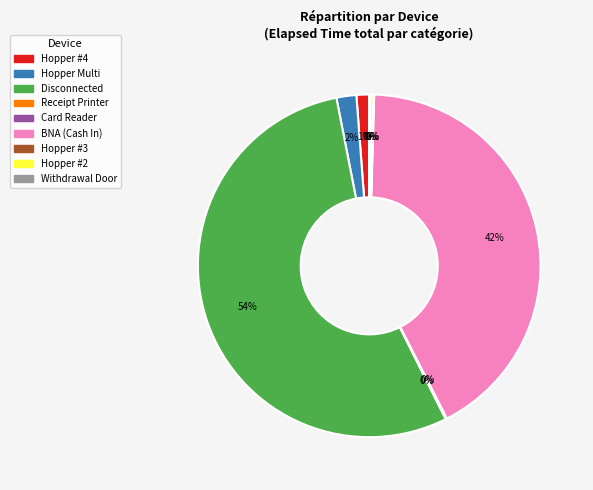

To the nearest percent, what is the average slice percentage?

11%